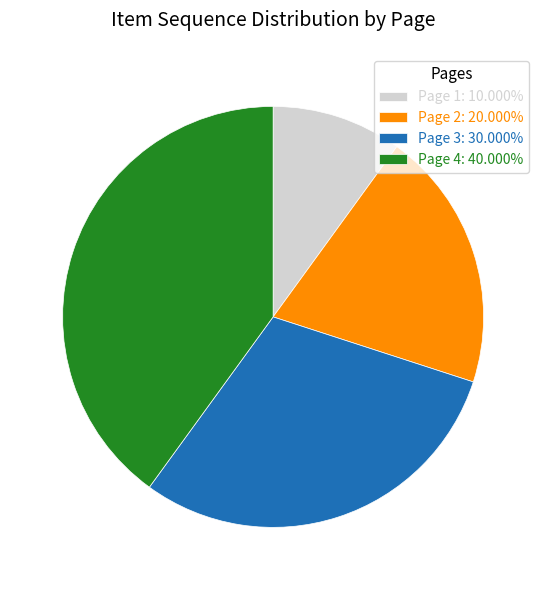

True or false: Page 1 accounts for 20% of the total.

False